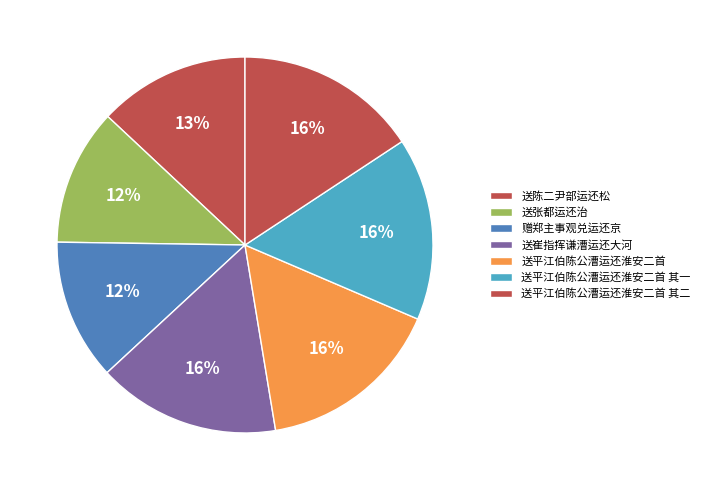

What percentage is the 送崔指挥谦漕运还大河 slice, to the nearest percent?

16%